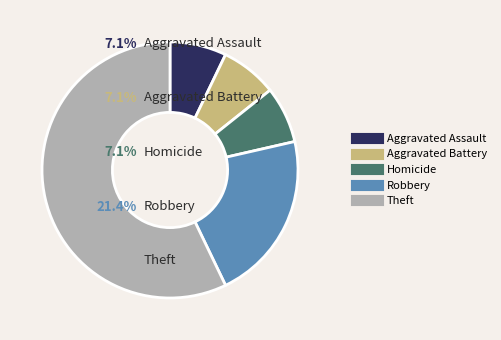

Does any single category account for the majority?

Yes